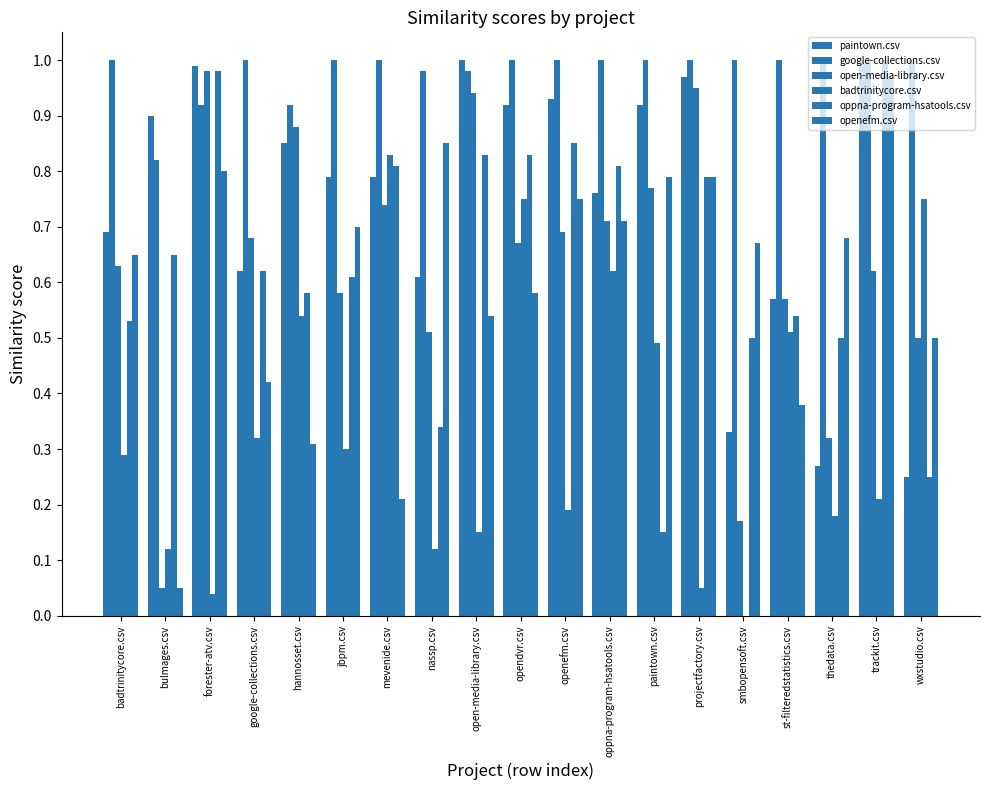

Between google-collections.csv and open-media-library.csv, which series saw the biggest shift?

paintown.csv